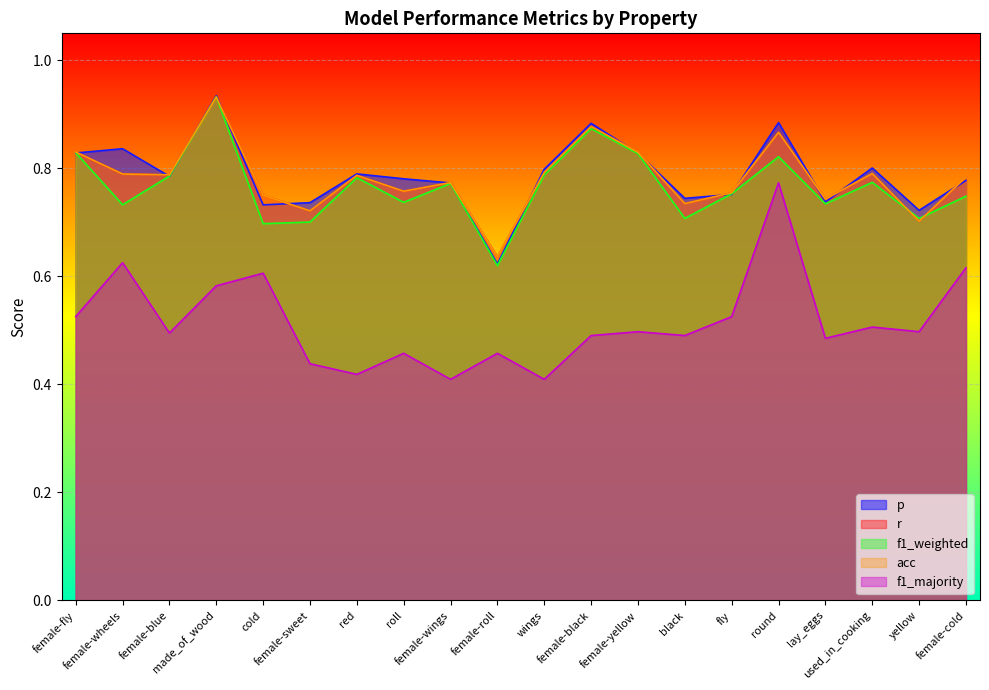

List the labels in order of p value, smallest first.

female-roll, yellow, cold, female-sweet, lay_eggs, black, fly, female-wings, female-cold, roll, female-blue, red, wings, used_in_cooking, female-yellow, female-fly, female-wheels, female-black, round, made_of_wood